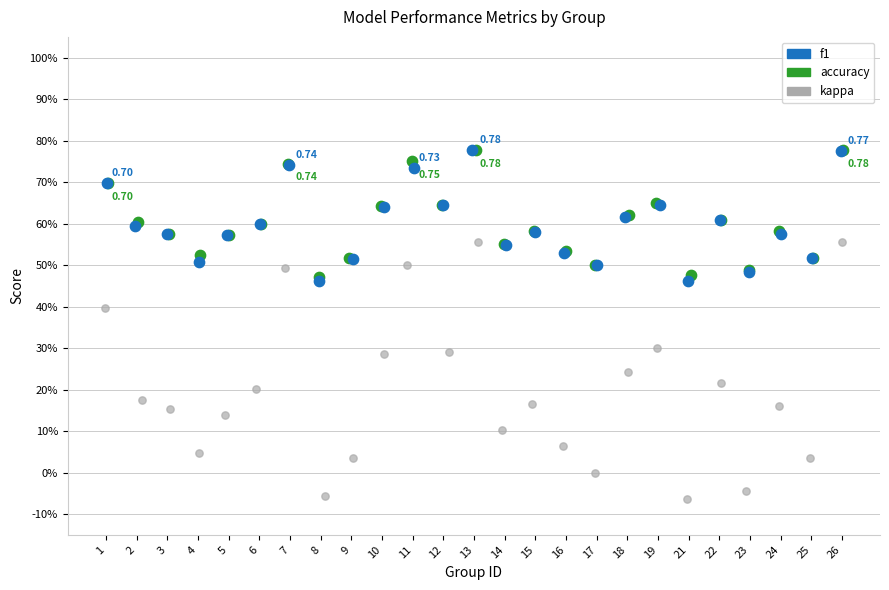

Which series has the largest Y range (max minus min)?

kappa